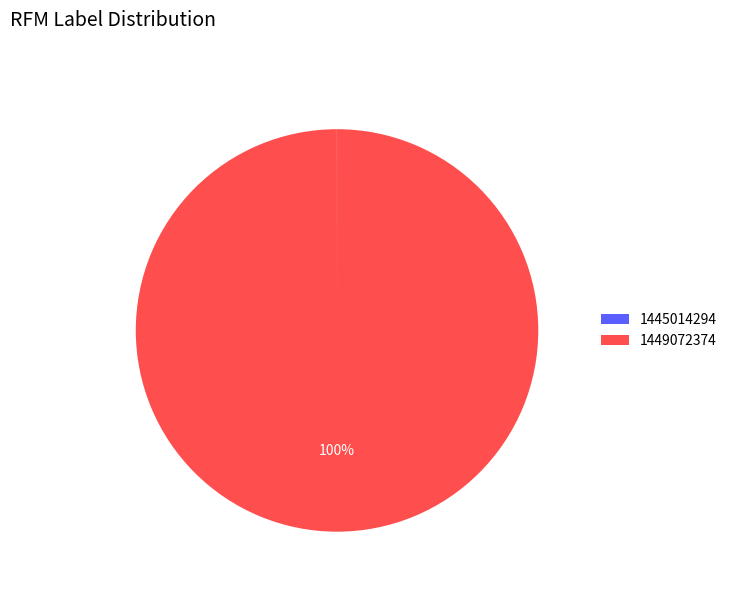

True or false: 1449072374 accounts for 100% of the total.

True